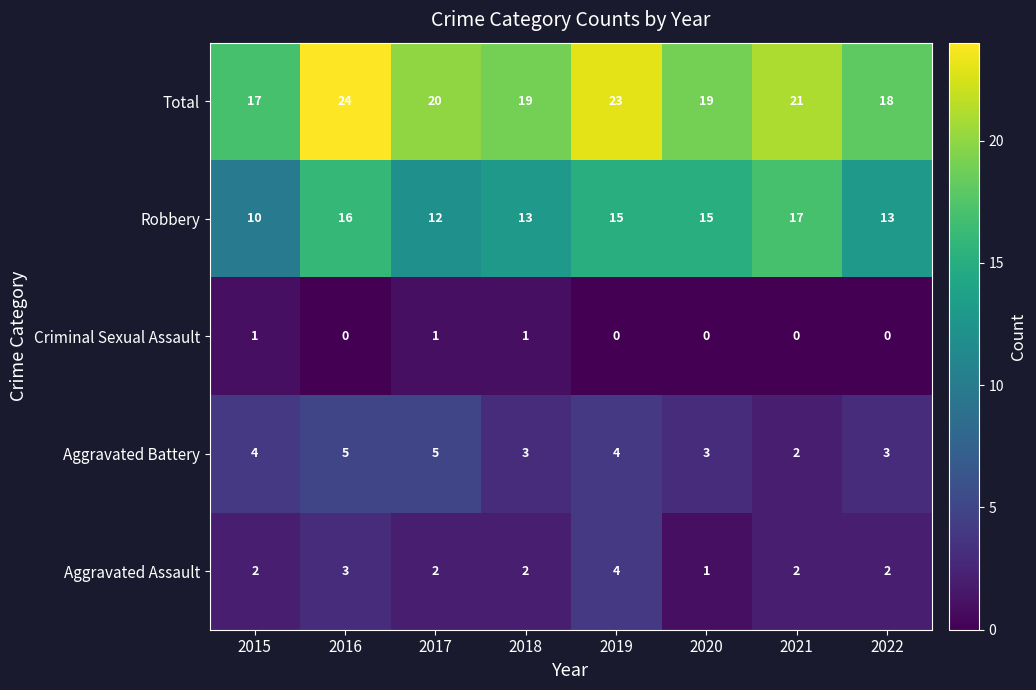

Which series has the largest total across all categories?

Total